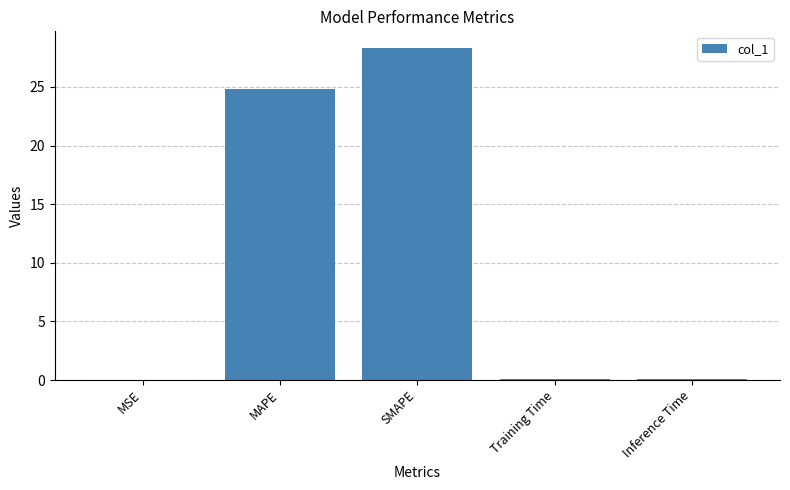

The value at Inference Time is 0.1. True or false?

True